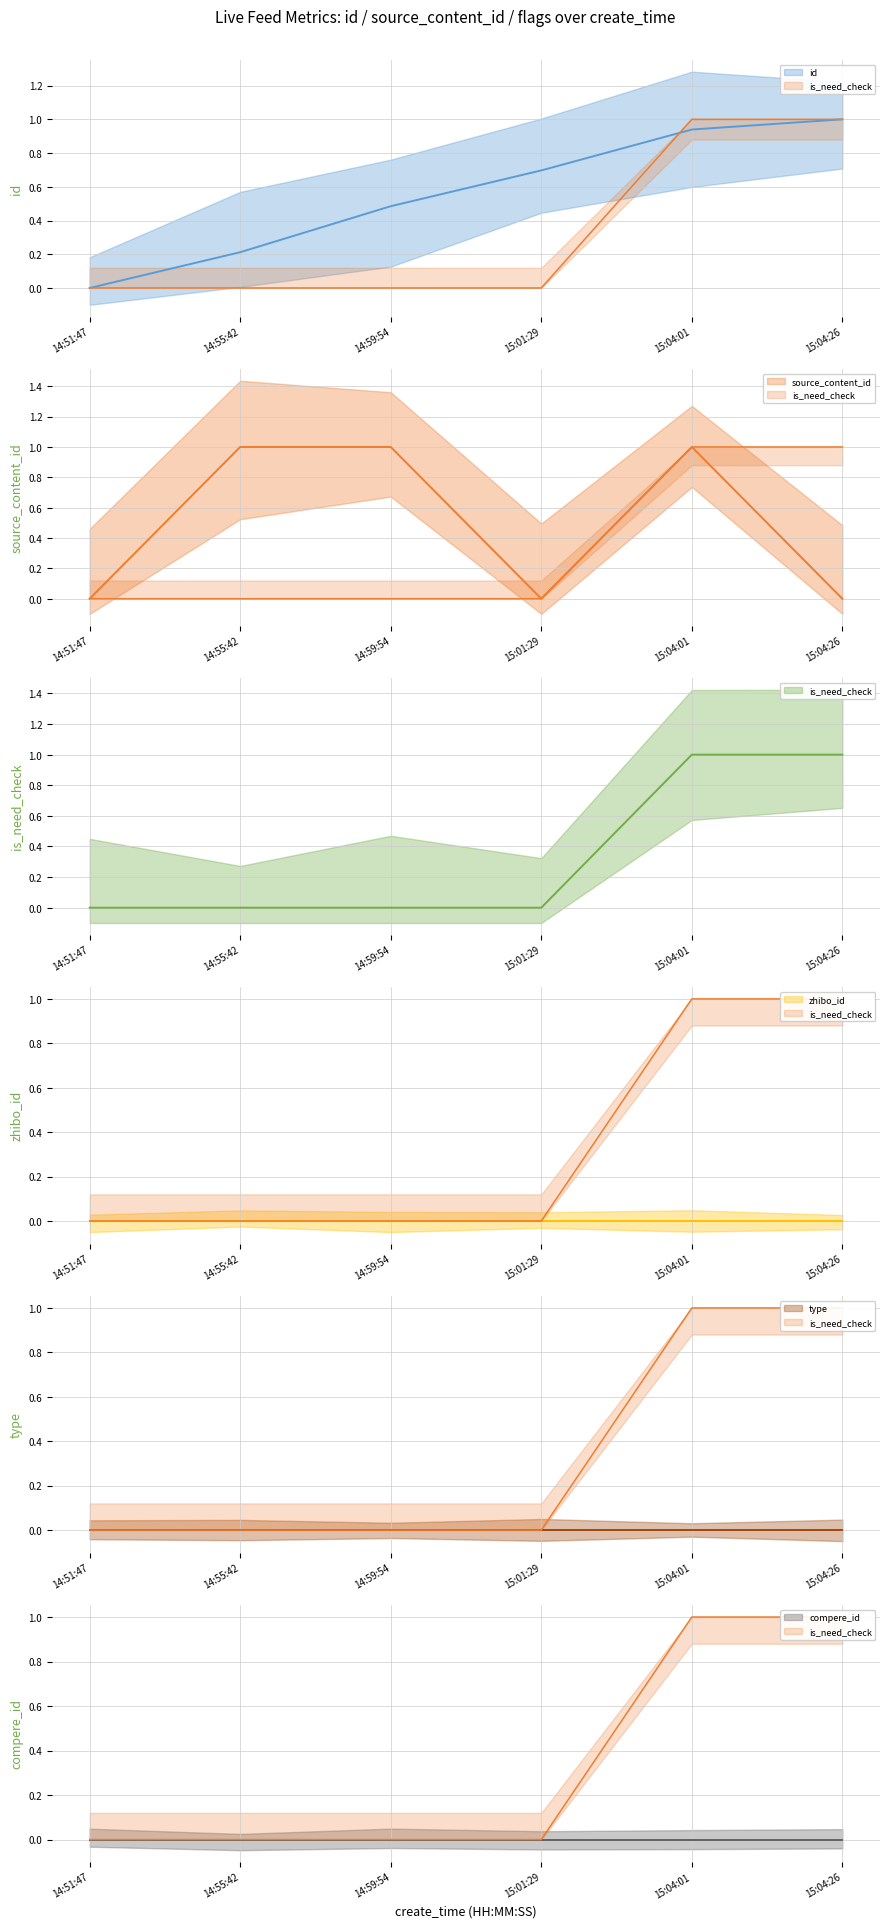

At which category is the sum across all series the highest?

15:04:01